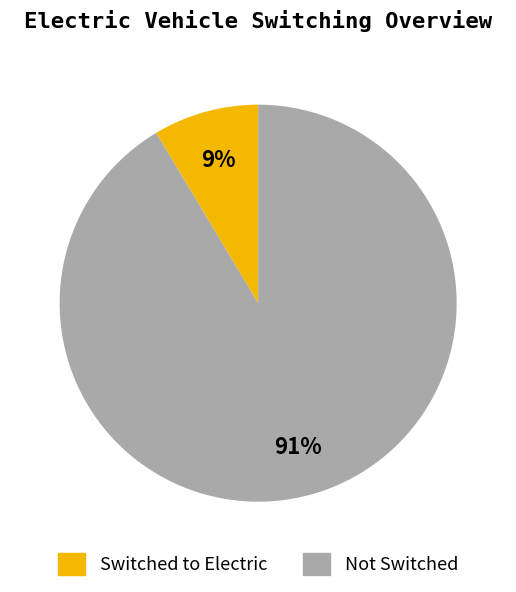

Is there a majority slice in this chart?

Yes